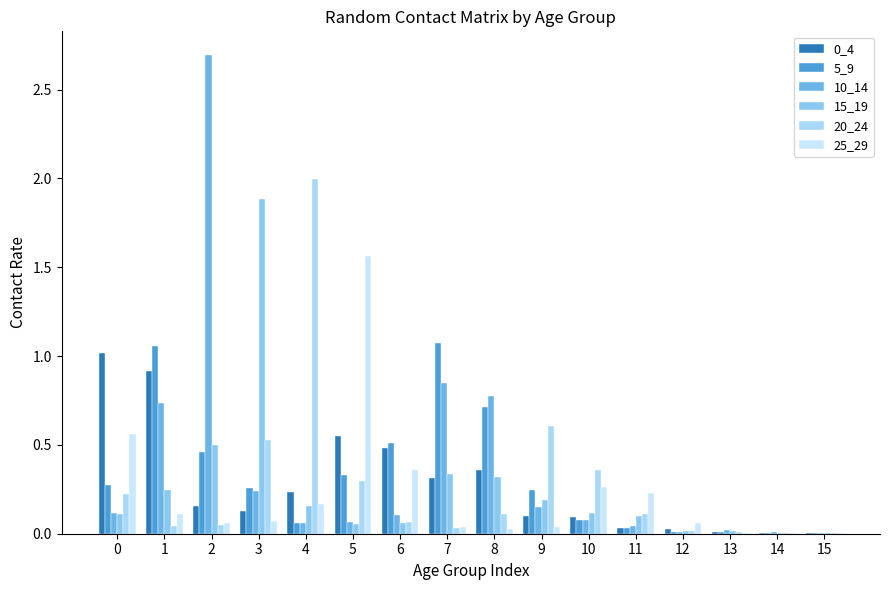

How many groups of bars are there?

16